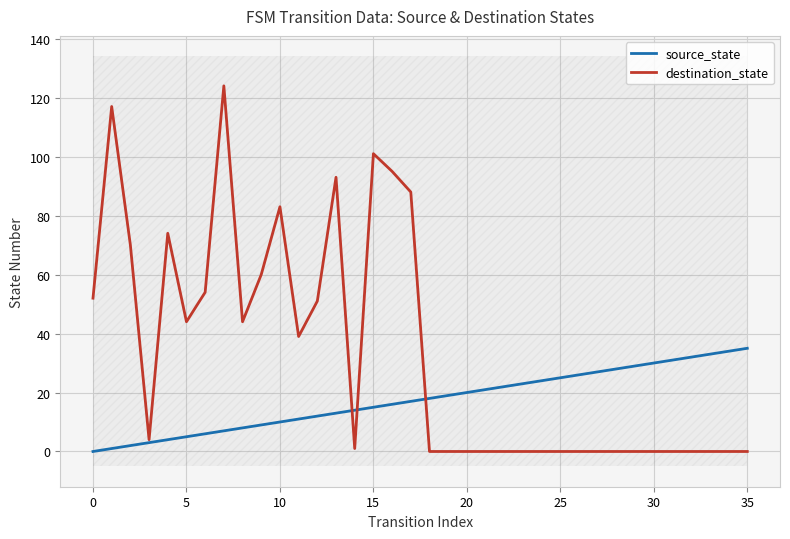

Rank the series by their average value, from highest to lowest.

destination_state, source_state